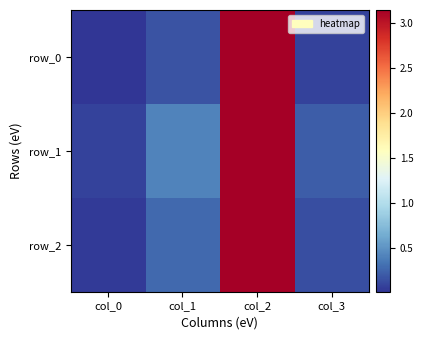

Reading right to left, transcribe all the data shown in this chart.

row_0: 0.1	3.1	0.2	0.0
row_1: 0.2	3.1	0.4	0.1
row_2: 0.1	3.1	0.3	0.0